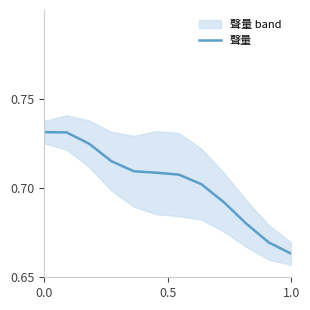

The 聲量 series shows 0.4 at 0.0. True or false?

False